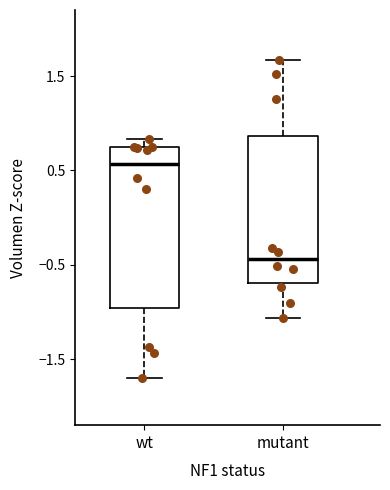

Which box is the tallest, from its lower edge to its upper edge?

wt